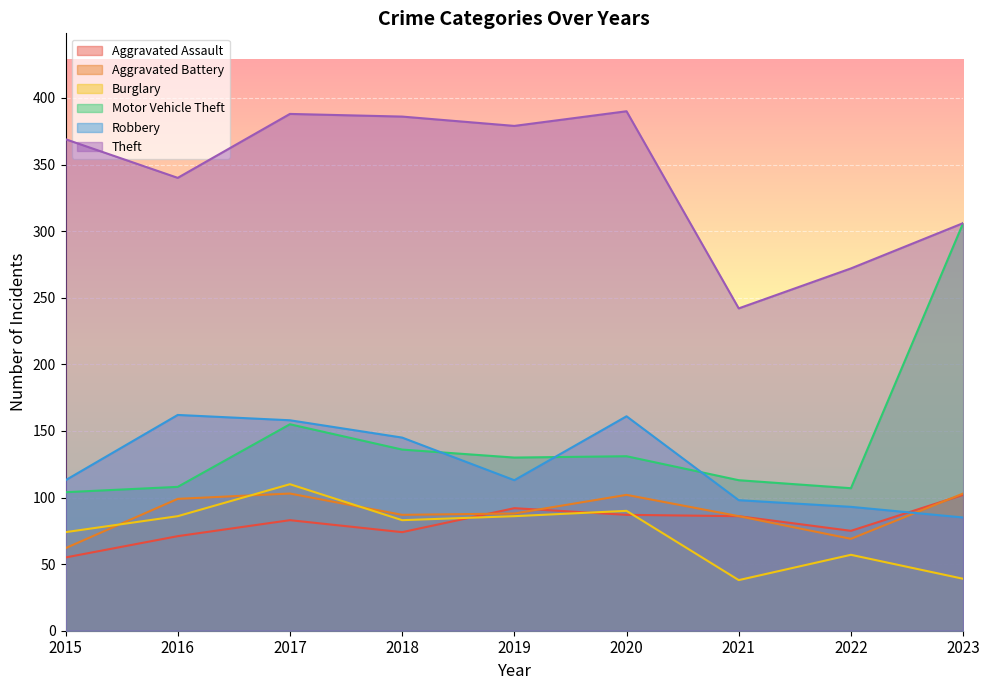

At which label does Theft reach its minimum?

2021